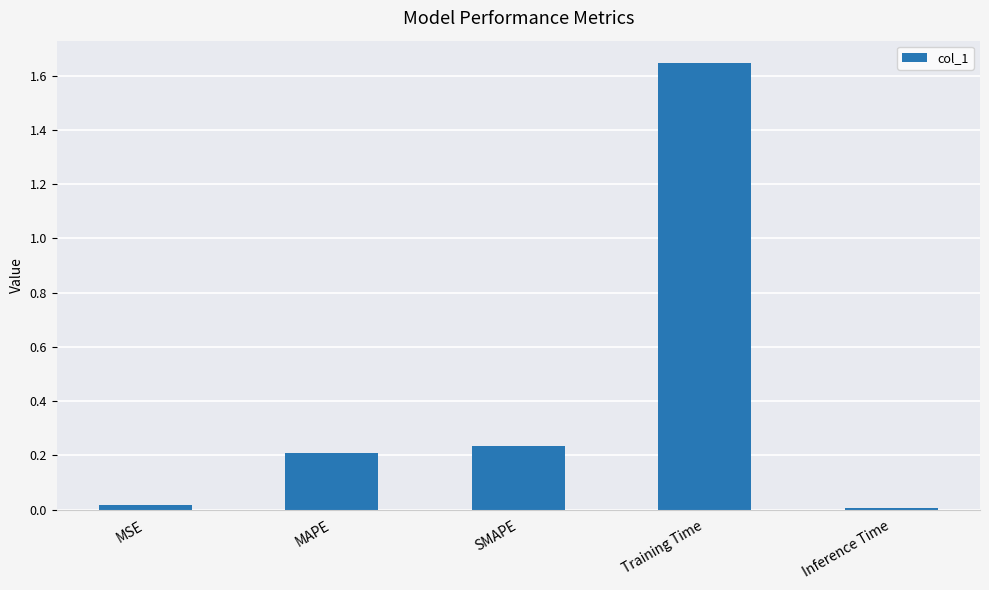

What is the sum of all values?

2.1